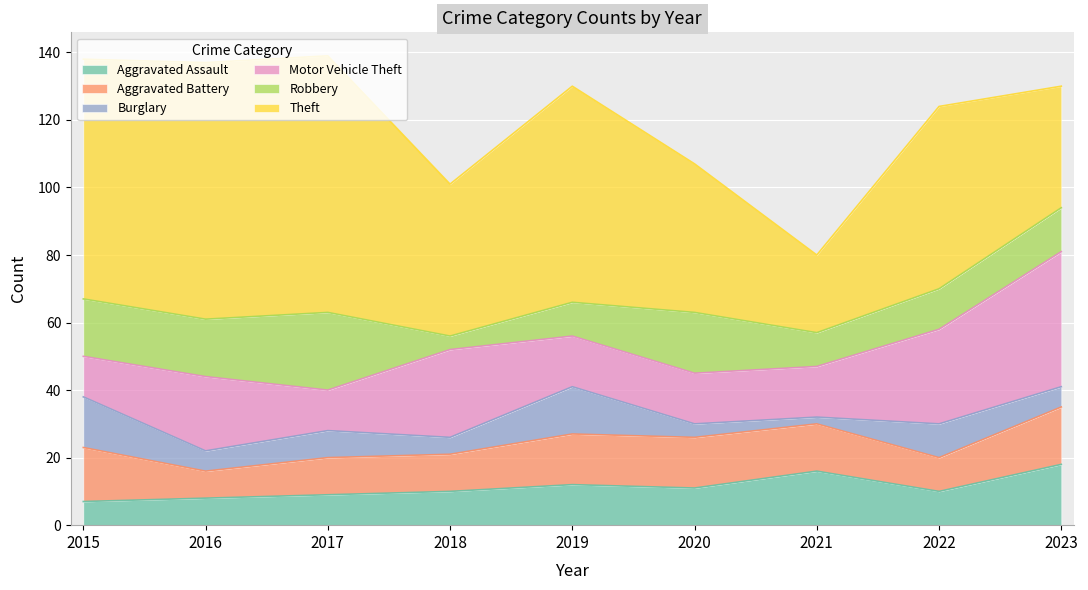

True or false: Aggravated Assault has a value of 18 at 2023.

True